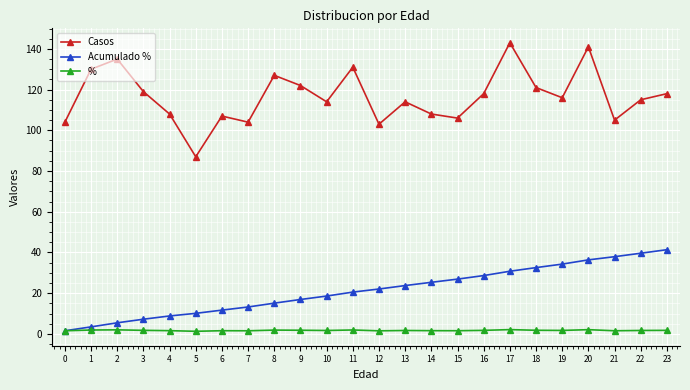

Where is the first local maximum for Casos?

2